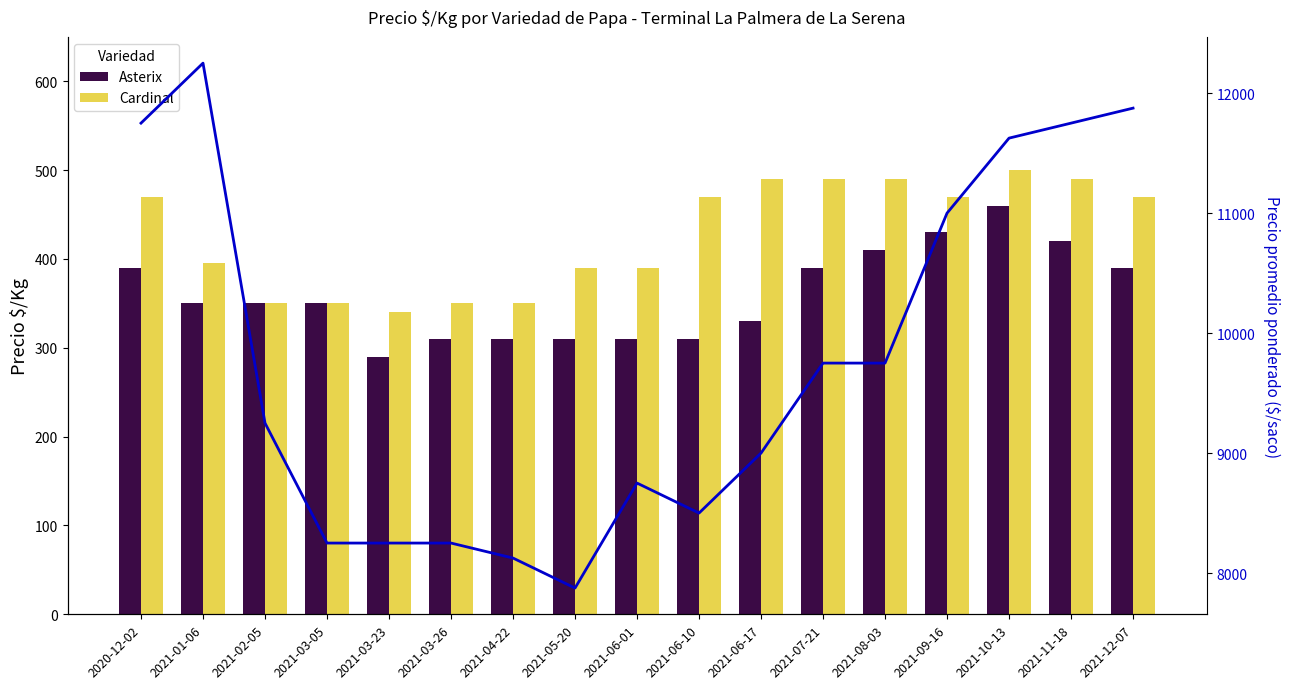

The value of Cardinal at 2021-08-03 is 692. True or false?

False